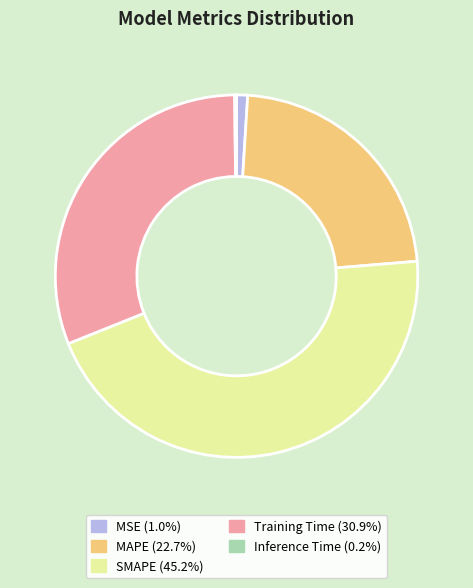

Which slice is the largest?

SMAPE